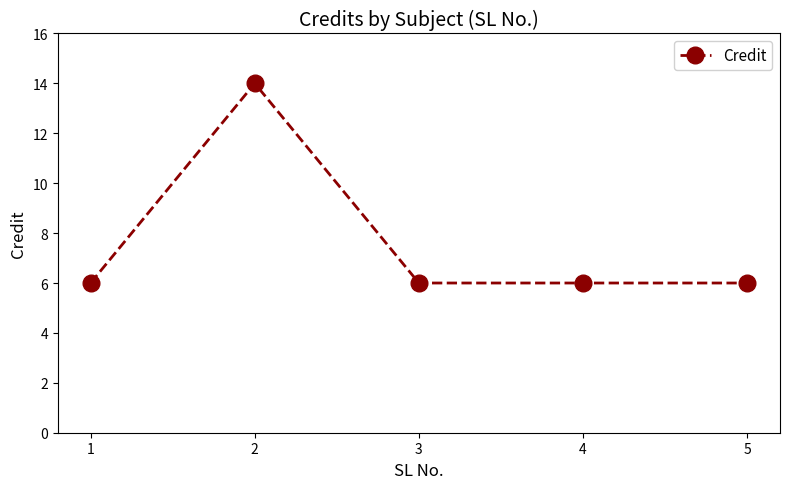

What is the sum of the values at 2 and 4?

20